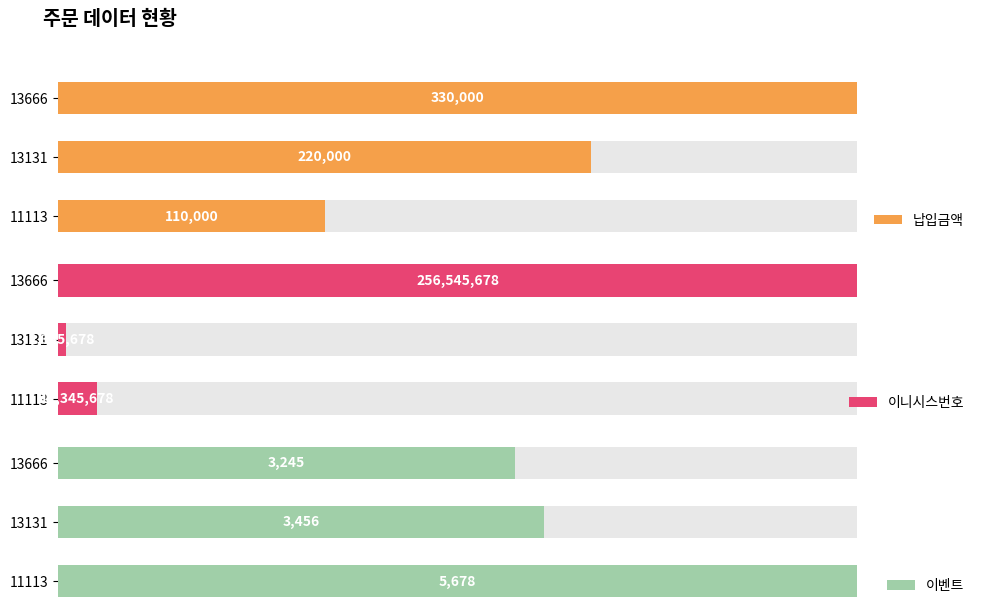

Which series has the widest spread of values?

이니시스번호